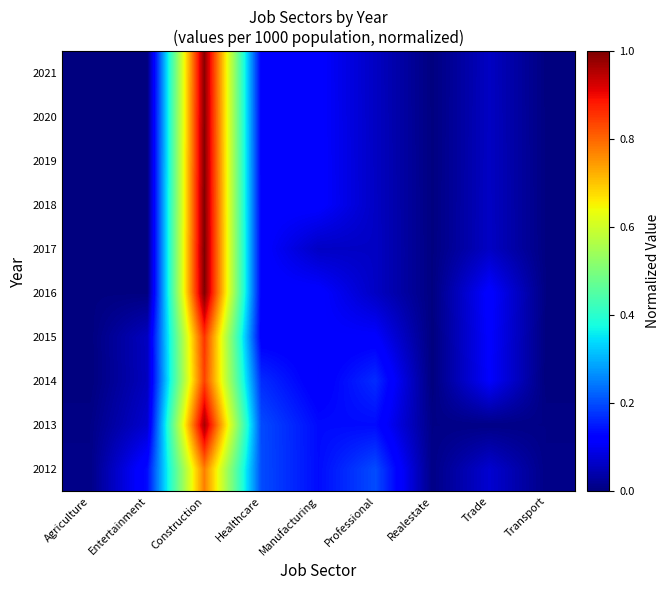

What is the total value across all series at Construction?

9.4